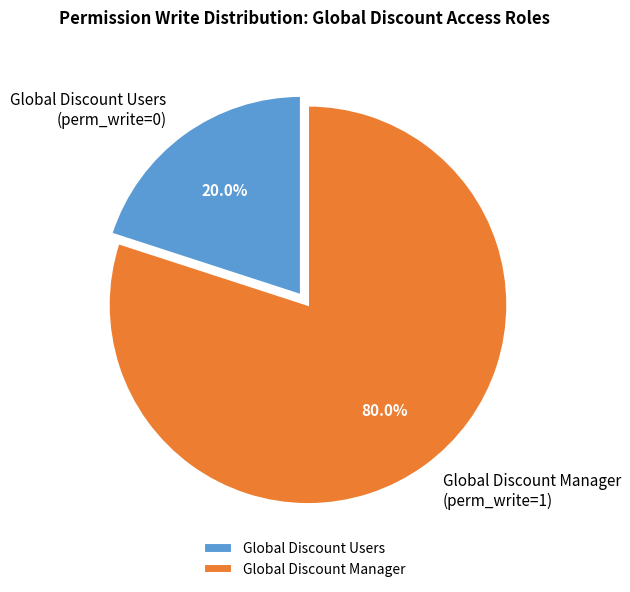

How many slices are in this pie chart?

2